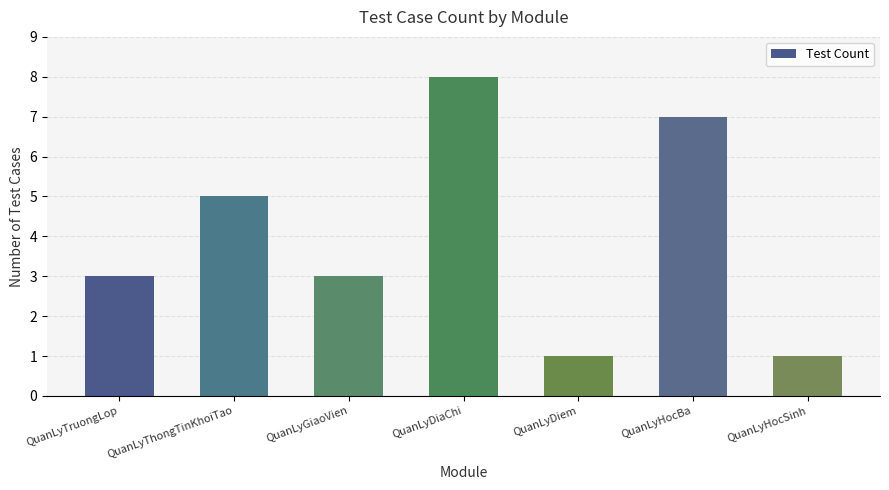

What value does the data have at QuanLyTruongLop?

3